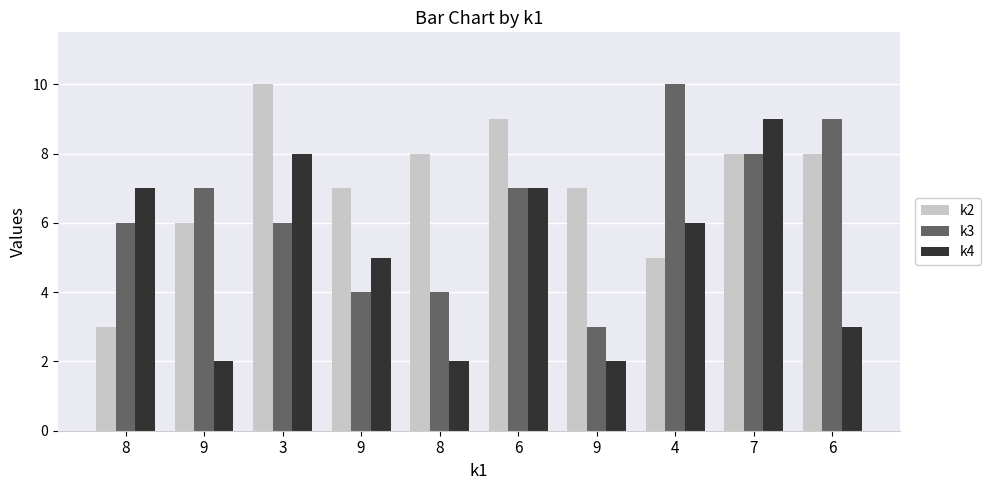

Reading left to right, transcribe all the data shown in this chart.

k2: 8=3	9=6	3=10	9=7	8=8	6=9	9=7	4=5	7=8	6=8
k3: 8=6	9=7	3=6	9=4	8=4	6=7	9=3	4=10	7=8	6=9
k4: 8=7	9=2	3=8	9=5	8=2	6=7	9=2	4=6	7=9	6=3